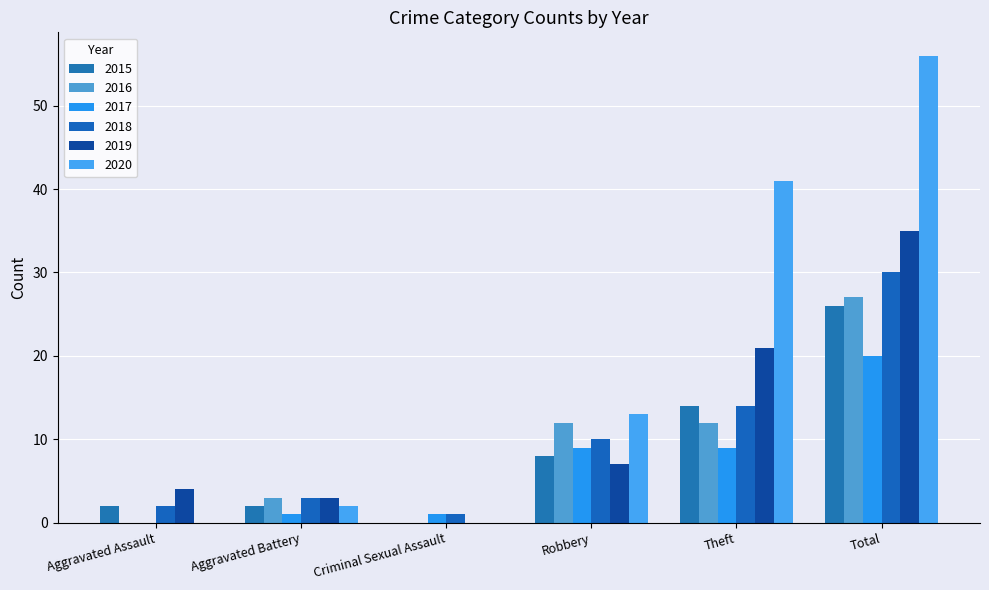

Where is 2015 nearest to the value 13?

Theft